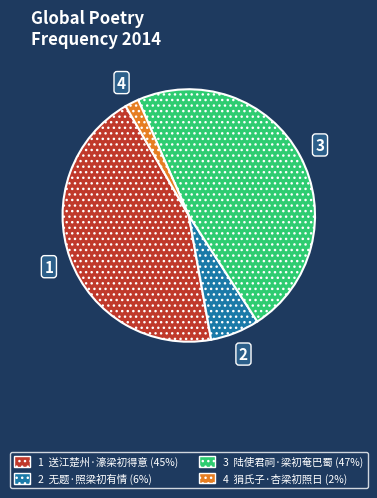

Does any single category account for the majority?

No